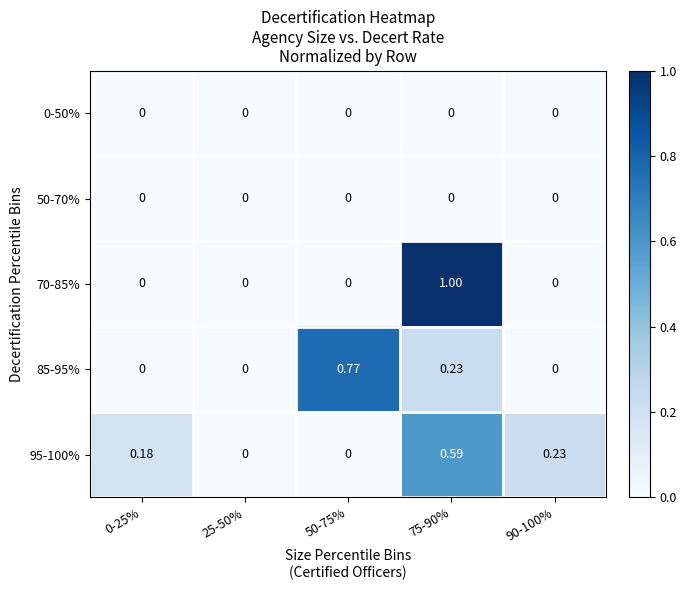

Which series changed the most between 75-90% and 90-100%?

70-85%